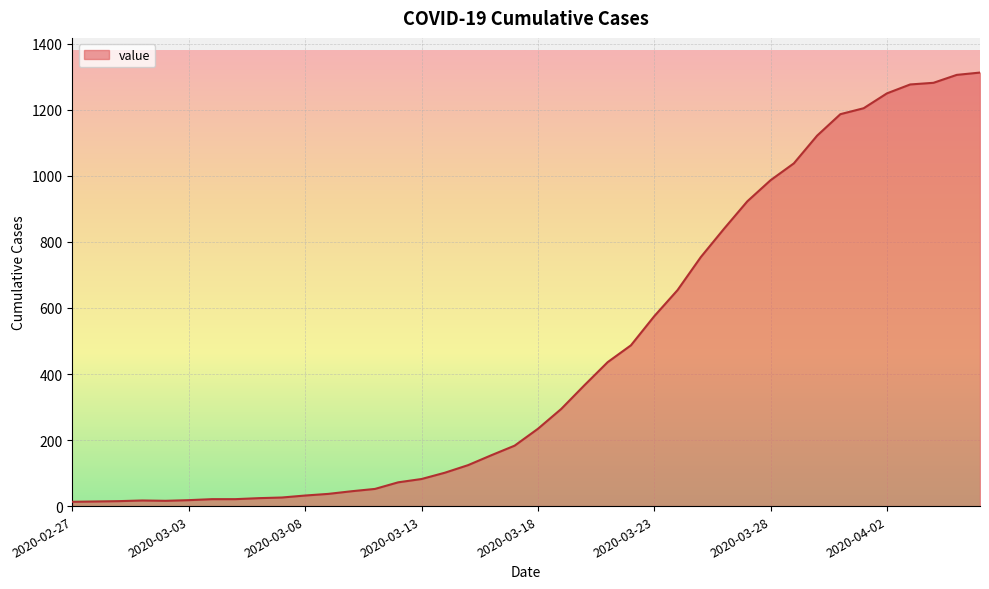

What is the difference between the maximum and minimum values?

1300